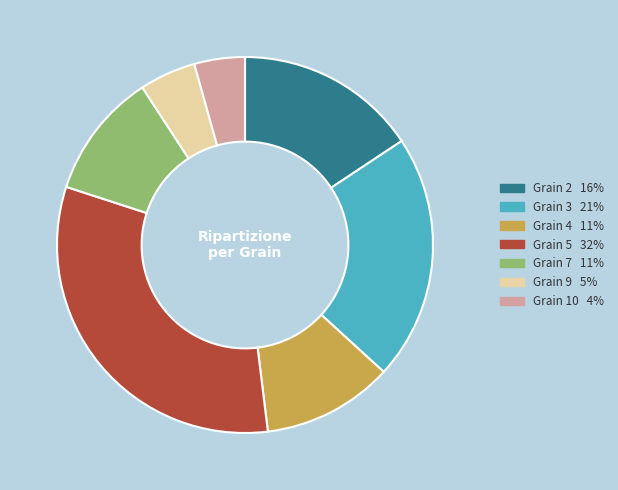

Is there any slice that represents more than half of the pie?

No